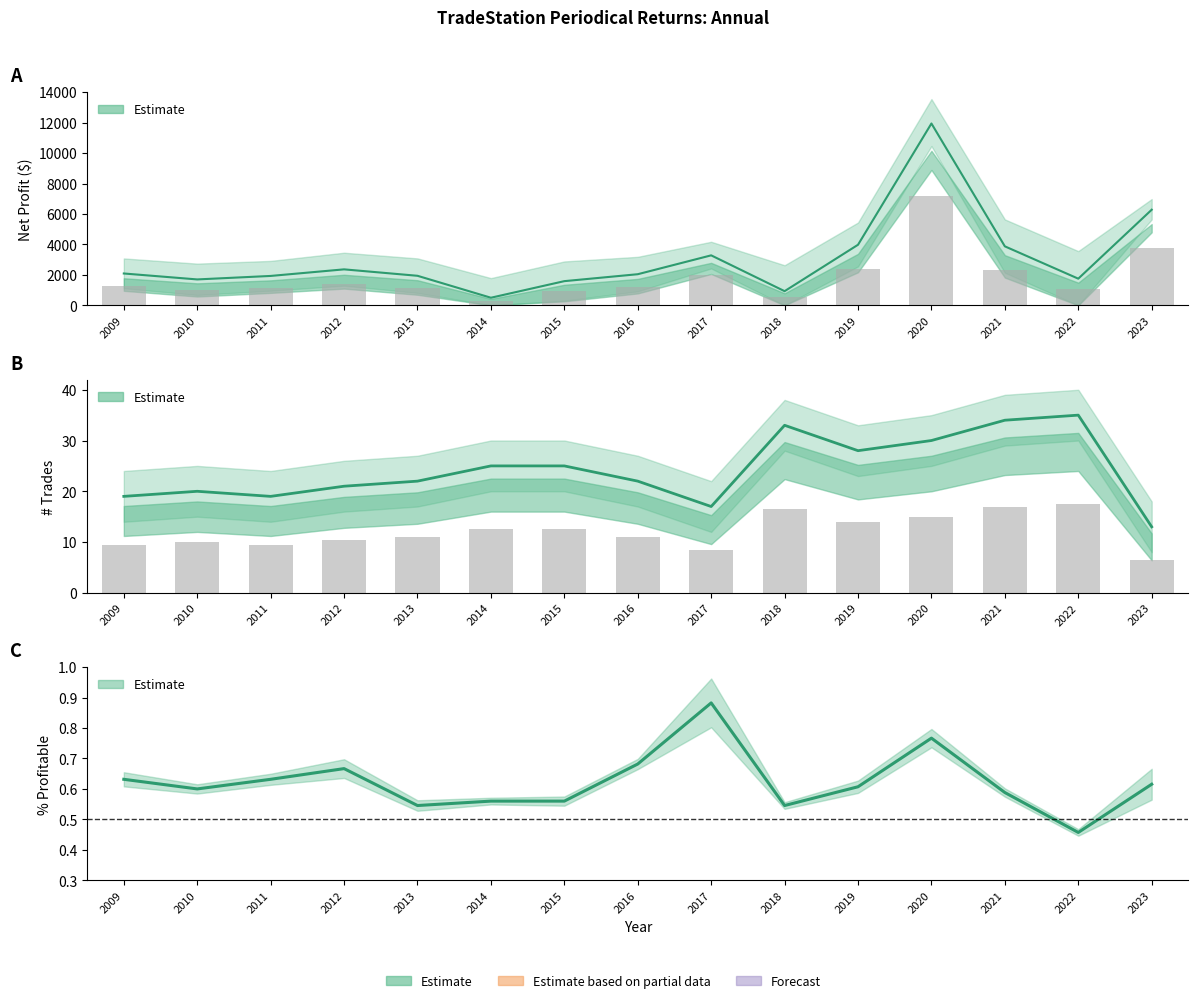

True or false: Net Profit has a value of 1931.0 at 2011.

True